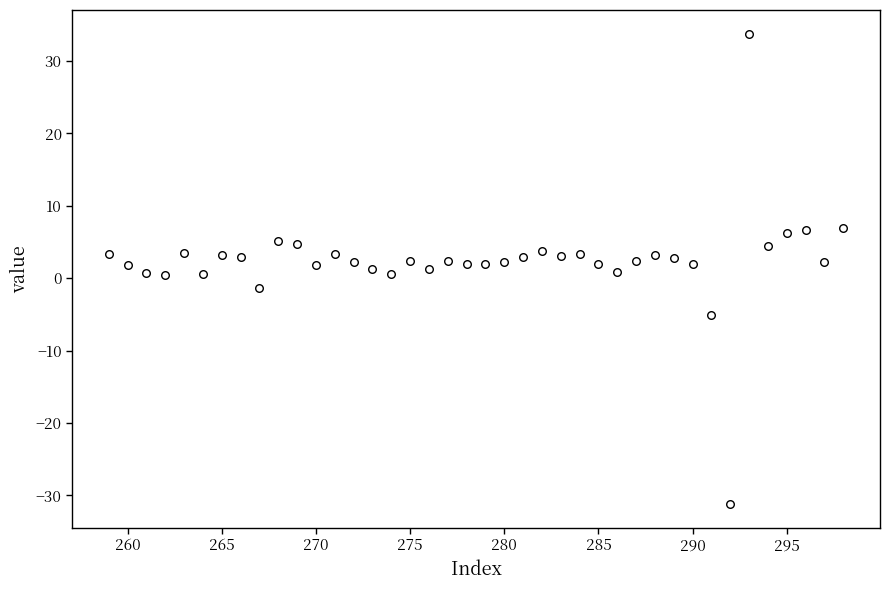

What is the range of X values (max minus min)?

39.0